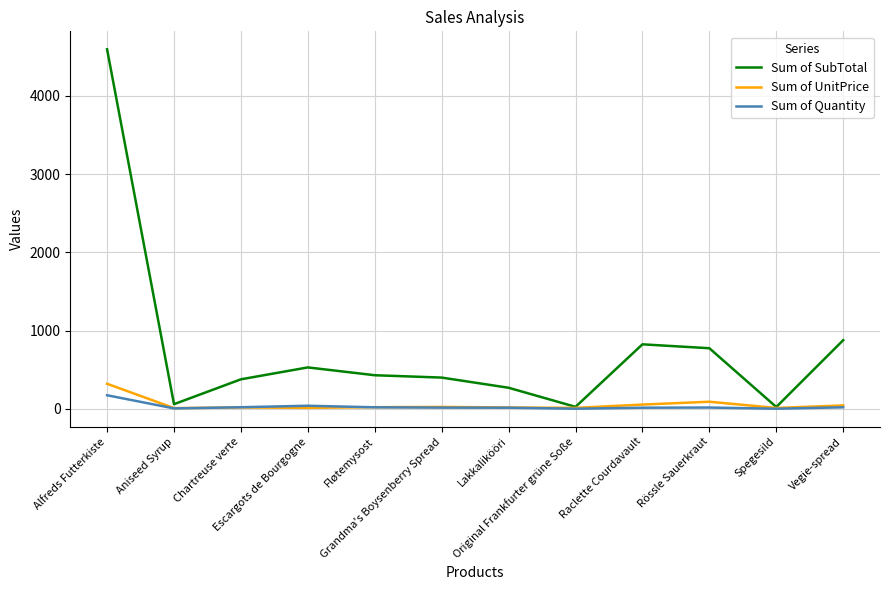

Which series has the widest spread of values?

Sum of SubTotal